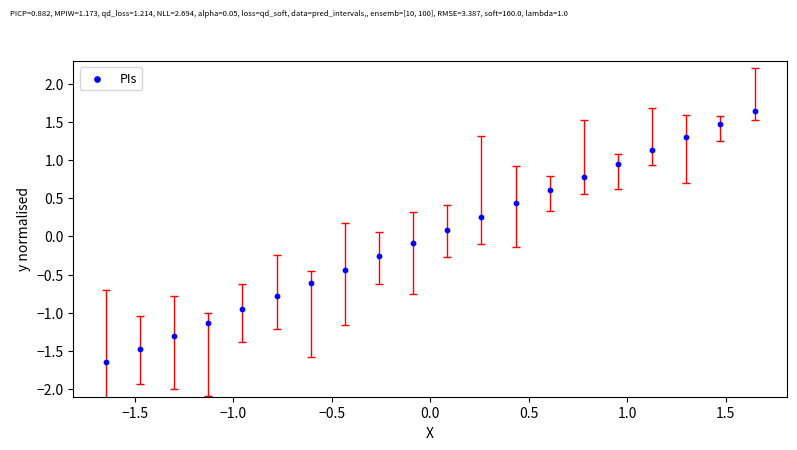

What is the range of X values (max minus min)?

3.3